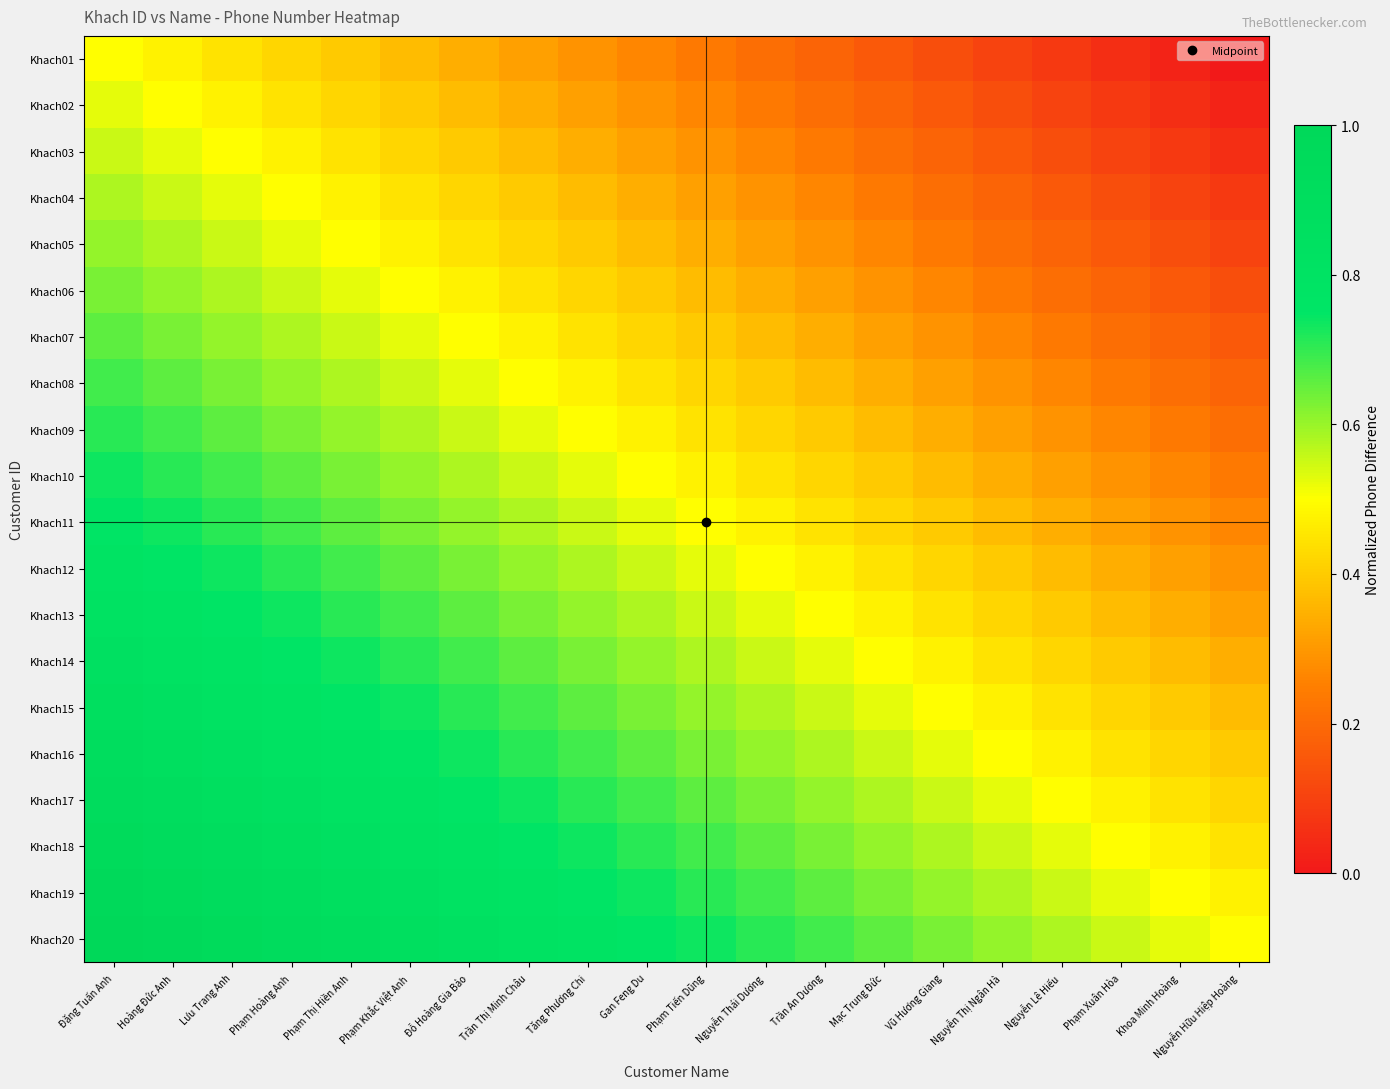

Reading left to right, extract all data points from this chart.

Khach01: Đặng Tuấn Anh=0.5	Hoàng Đức Anh=0.5	Lưu Trang Anh=0.4	Phạm Hoàng Anh=0.4	Phạm Thị Hiền Anh=0.4	Phạm Khắc Việt Anh=0.4	Đỗ Hoàng Gia Bảo=0.3	Trần Thị Minh Châu=0.3	Tăng Phương Chi=0.3	Gan Feng Du=0.3	Phạm Tiến Dũng=0.2	Nguyễn Thái Dương=0.2	Trần An Dương=0.2	Mạc Trung Đức=0.2	Vũ Hương Giang=0.1	Nguyễn Thị Ngân Hà=0.1	Nguyễn Lê Hiếu=0.1	Phạm Xuân Hòa=0.1	Khoa Minh Hoàng=0.0	Nguyễn Hữu Hiệp Hoàng=0.0
Khach02: Đặng Tuấn Anh=0.5	Hoàng Đức Anh=0.5	Lưu Trang Anh=0.5	Phạm Hoàng Anh=0.4	Phạm Thị Hiền Anh=0.4	Phạm Khắc Việt Anh=0.4	Đỗ Hoàng Gia Bảo=0.4	Trần Thị Minh Châu=0.3	Tăng Phương Chi=0.3	Gan Feng Du=0.3	Phạm Tiến Dũng=0.3	Nguyễn Thái Dương=0.2	Trần An Dương=0.2	Mạc Trung Đức=0.2	Vũ Hương Giang=0.2	Nguyễn Thị Ngân Hà=0.1	Nguyễn Lê Hiếu=0.1	Phạm Xuân Hòa=0.1	Khoa Minh Hoàng=0.1	Nguyễn Hữu Hiệp Hoàng=0.0
Khach03: Đặng Tuấn Anh=0.6	Hoàng Đức Anh=0.5	Lưu Trang Anh=0.5	Phạm Hoàng Anh=0.5	Phạm Thị Hiền Anh=0.4	Phạm Khắc Việt Anh=0.4	Đỗ Hoàng Gia Bảo=0.4	Trần Thị Minh Châu=0.4	Tăng Phương Chi=0.3	Gan Feng Du=0.3	Phạm Tiến Dũng=0.3	Nguyễn Thái Dương=0.3	Trần An Dương=0.2	Mạc Trung Đức=0.2	Vũ Hương Giang=0.2	Nguyễn Thị Ngân Hà=0.2	Nguyễn Lê Hiếu=0.1	Phạm Xuân Hòa=0.1	Khoa Minh Hoàng=0.1	Nguyễn Hữu Hiệp Hoàng=0.1
Khach04: Đặng Tuấn Anh=0.6	Hoàng Đức Anh=0.6	Lưu Trang Anh=0.5	Phạm Hoàng Anh=0.5	Phạm Thị Hiền Anh=0.5	Phạm Khắc Việt Anh=0.4	Đỗ Hoàng Gia Bảo=0.4	Trần Thị Minh Châu=0.4	Tăng Phương Chi=0.4	Gan Feng Du=0.3	Phạm Tiến Dũng=0.3	Nguyễn Thái Dương=0.3	Trần An Dương=0.3	Mạc Trung Đức=0.2	Vũ Hương Giang=0.2	Nguyễn Thị Ngân Hà=0.2	Nguyễn Lê Hiếu=0.2	Phạm Xuân Hòa=0.1	Khoa Minh Hoàng=0.1	Nguyễn Hữu Hiệp Hoàng=0.1
Khach05: Đặng Tuấn Anh=0.6	Hoàng Đức Anh=0.6	Lưu Trang Anh=0.6	Phạm Hoàng Anh=0.5	Phạm Thị Hiền Anh=0.5	Phạm Khắc Việt Anh=0.5	Đỗ Hoàng Gia Bảo=0.4	Trần Thị Minh Châu=0.4	Tăng Phương Chi=0.4	Gan Feng Du=0.4	Phạm Tiến Dũng=0.3	Nguyễn Thái Dương=0.3	Trần An Dương=0.3	Mạc Trung Đức=0.3	Vũ Hương Giang=0.2	Nguyễn Thị Ngân Hà=0.2	Nguyễn Lê Hiếu=0.2	Phạm Xuân Hòa=0.2	Khoa Minh Hoàng=0.1	Nguyễn Hữu Hiệp Hoàng=0.1
Khach06: Đặng Tuấn Anh=0.6	Hoàng Đức Anh=0.6	Lưu Trang Anh=0.6	Phạm Hoàng Anh=0.6	Phạm Thị Hiền Anh=0.5	Phạm Khắc Việt Anh=0.5	Đỗ Hoàng Gia Bảo=0.5	Trần Thị Minh Châu=0.4	Tăng Phương Chi=0.4	Gan Feng Du=0.4	Phạm Tiến Dũng=0.4	Nguyễn Thái Dương=0.3	Trần An Dương=0.3	Mạc Trung Đức=0.3	Vũ Hương Giang=0.3	Nguyễn Thị Ngân Hà=0.2	Nguyễn Lê Hiếu=0.2	Phạm Xuân Hòa=0.2	Khoa Minh Hoàng=0.2	Nguyễn Hữu Hiệp Hoàng=0.1
Khach07: Đặng Tuấn Anh=0.7	Hoàng Đức Anh=0.6	Lưu Trang Anh=0.6	Phạm Hoàng Anh=0.6	Phạm Thị Hiền Anh=0.6	Phạm Khắc Việt Anh=0.5	Đỗ Hoàng Gia Bảo=0.5	Trần Thị Minh Châu=0.5	Tăng Phương Chi=0.4	Gan Feng Du=0.4	Phạm Tiến Dũng=0.4	Nguyễn Thái Dương=0.4	Trần An Dương=0.3	Mạc Trung Đức=0.3	Vũ Hương Giang=0.3	Nguyễn Thị Ngân Hà=0.3	Nguyễn Lê Hiếu=0.2	Phạm Xuân Hòa=0.2	Khoa Minh Hoàng=0.2	Nguyễn Hữu Hiệp Hoàng=0.2
Khach08: Đặng Tuấn Anh=0.7	Hoàng Đức Anh=0.7	Lưu Trang Anh=0.6	Phạm Hoàng Anh=0.6	Phạm Thị Hiền Anh=0.6	Phạm Khắc Việt Anh=0.6	Đỗ Hoàng Gia Bảo=0.5	Trần Thị Minh Châu=0.5	Tăng Phương Chi=0.5	Gan Feng Du=0.4	Phạm Tiến Dũng=0.4	Nguyễn Thái Dương=0.4	Trần An Dương=0.4	Mạc Trung Đức=0.3	Vũ Hương Giang=0.3	Nguyễn Thị Ngân Hà=0.3	Nguyễn Lê Hiếu=0.3	Phạm Xuân Hòa=0.2	Khoa Minh Hoàng=0.2	Nguyễn Hữu Hiệp Hoàng=0.2
Khach09: Đặng Tuấn Anh=0.7	Hoàng Đức Anh=0.7	Lưu Trang Anh=0.7	Phạm Hoàng Anh=0.6	Phạm Thị Hiền Anh=0.6	Phạm Khắc Việt Anh=0.6	Đỗ Hoàng Gia Bảo=0.6	Trần Thị Minh Châu=0.5	Tăng Phương Chi=0.5	Gan Feng Du=0.5	Phạm Tiến Dũng=0.4	Nguyễn Thái Dương=0.4	Trần An Dương=0.4	Mạc Trung Đức=0.4	Vũ Hương Giang=0.3	Nguyễn Thị Ngân Hà=0.3	Nguyễn Lê Hiếu=0.3	Phạm Xuân Hòa=0.3	Khoa Minh Hoàng=0.2	Nguyễn Hữu Hiệp Hoàng=0.2
Khach10: Đặng Tuấn Anh=0.7	Hoàng Đức Anh=0.7	Lưu Trang Anh=0.7	Phạm Hoàng Anh=0.7	Phạm Thị Hiền Anh=0.6	Phạm Khắc Việt Anh=0.6	Đỗ Hoàng Gia Bảo=0.6	Trần Thị Minh Châu=0.6	Tăng Phương Chi=0.5	Gan Feng Du=0.5	Phạm Tiến Dũng=0.5	Nguyễn Thái Dương=0.4	Trần An Dương=0.4	Mạc Trung Đức=0.4	Vũ Hương Giang=0.4	Nguyễn Thị Ngân Hà=0.3	Nguyễn Lê Hiếu=0.3	Phạm Xuân Hòa=0.3	Khoa Minh Hoàng=0.3	Nguyễn Hữu Hiệp Hoàng=0.2
Khach11: Đặng Tuấn Anh=0.8	Hoàng Đức Anh=0.7	Lưu Trang Anh=0.7	Phạm Hoàng Anh=0.7	Phạm Thị Hiền Anh=0.7	Phạm Khắc Việt Anh=0.6	Đỗ Hoàng Gia Bảo=0.6	Trần Thị Minh Châu=0.6	Tăng Phương Chi=0.6	Gan Feng Du=0.5	Phạm Tiến Dũng=0.5	Nguyễn Thái Dương=0.5	Trần An Dương=0.4	Mạc Trung Đức=0.4	Vũ Hương Giang=0.4	Nguyễn Thị Ngân Hà=0.4	Nguyễn Lê Hiếu=0.3	Phạm Xuân Hòa=0.3	Khoa Minh Hoàng=0.3	Nguyễn Hữu Hiệp Hoàng=0.3
Khach12: Đặng Tuấn Anh=0.8	Hoàng Đức Anh=0.8	Lưu Trang Anh=0.7	Phạm Hoàng Anh=0.7	Phạm Thị Hiền Anh=0.7	Phạm Khắc Việt Anh=0.7	Đỗ Hoàng Gia Bảo=0.6	Trần Thị Minh Châu=0.6	Tăng Phương Chi=0.6	Gan Feng Du=0.6	Phạm Tiến Dũng=0.5	Nguyễn Thái Dương=0.5	Trần An Dương=0.5	Mạc Trung Đức=0.4	Vũ Hương Giang=0.4	Nguyễn Thị Ngân Hà=0.4	Nguyễn Lê Hiếu=0.4	Phạm Xuân Hòa=0.3	Khoa Minh Hoàng=0.3	Nguyễn Hữu Hiệp Hoàng=0.3
Khach13: Đặng Tuấn Anh=0.8	Hoàng Đức Anh=0.8	Lưu Trang Anh=0.8	Phạm Hoàng Anh=0.7	Phạm Thị Hiền Anh=0.7	Phạm Khắc Việt Anh=0.7	Đỗ Hoàng Gia Bảo=0.7	Trần Thị Minh Châu=0.6	Tăng Phương Chi=0.6	Gan Feng Du=0.6	Phạm Tiến Dũng=0.6	Nguyễn Thái Dương=0.5	Trần An Dương=0.5	Mạc Trung Đức=0.5	Vũ Hương Giang=0.4	Nguyễn Thị Ngân Hà=0.4	Nguyễn Lê Hiếu=0.4	Phạm Xuân Hòa=0.4	Khoa Minh Hoàng=0.3	Nguyễn Hữu Hiệp Hoàng=0.3
Khach14: Đặng Tuấn Anh=0.8	Hoàng Đức Anh=0.8	Lưu Trang Anh=0.8	Phạm Hoàng Anh=0.8	Phạm Thị Hiền Anh=0.7	Phạm Khắc Việt Anh=0.7	Đỗ Hoàng Gia Bảo=0.7	Trần Thị Minh Châu=0.7	Tăng Phương Chi=0.6	Gan Feng Du=0.6	Phạm Tiến Dũng=0.6	Nguyễn Thái Dương=0.6	Trần An Dương=0.5	Mạc Trung Đức=0.5	Vũ Hương Giang=0.5	Nguyễn Thị Ngân Hà=0.4	Nguyễn Lê Hiếu=0.4	Phạm Xuân Hòa=0.4	Khoa Minh Hoàng=0.4	Nguyễn Hữu Hiệp Hoàng=0.3
Khach15: Đặng Tuấn Anh=0.9	Hoàng Đức Anh=0.8	Lưu Trang Anh=0.8	Phạm Hoàng Anh=0.8	Phạm Thị Hiền Anh=0.8	Phạm Khắc Việt Anh=0.7	Đỗ Hoàng Gia Bảo=0.7	Trần Thị Minh Châu=0.7	Tăng Phương Chi=0.7	Gan Feng Du=0.6	Phạm Tiến Dũng=0.6	Nguyễn Thái Dương=0.6	Trần An Dương=0.6	Mạc Trung Đức=0.5	Vũ Hương Giang=0.5	Nguyễn Thị Ngân Hà=0.5	Nguyễn Lê Hiếu=0.4	Phạm Xuân Hòa=0.4	Khoa Minh Hoàng=0.4	Nguyễn Hữu Hiệp Hoàng=0.4
Khach16: Đặng Tuấn Anh=0.9	Hoàng Đức Anh=0.9	Lưu Trang Anh=0.8	Phạm Hoàng Anh=0.8	Phạm Thị Hiền Anh=0.8	Phạm Khắc Việt Anh=0.8	Đỗ Hoàng Gia Bảo=0.7	Trần Thị Minh Châu=0.7	Tăng Phương Chi=0.7	Gan Feng Du=0.7	Phạm Tiến Dũng=0.6	Nguyễn Thái Dương=0.6	Trần An Dương=0.6	Mạc Trung Đức=0.6	Vũ Hương Giang=0.5	Nguyễn Thị Ngân Hà=0.5	Nguyễn Lê Hiếu=0.5	Phạm Xuân Hòa=0.4	Khoa Minh Hoàng=0.4	Nguyễn Hữu Hiệp Hoàng=0.4
Khach17: Đặng Tuấn Anh=0.9	Hoàng Đức Anh=0.9	Lưu Trang Anh=0.9	Phạm Hoàng Anh=0.8	Phạm Thị Hiền Anh=0.8	Phạm Khắc Việt Anh=0.8	Đỗ Hoàng Gia Bảo=0.8	Trần Thị Minh Châu=0.7	Tăng Phương Chi=0.7	Gan Feng Du=0.7	Phạm Tiến Dũng=0.7	Nguyễn Thái Dương=0.6	Trần An Dương=0.6	Mạc Trung Đức=0.6	Vũ Hương Giang=0.6	Nguyễn Thị Ngân Hà=0.5	Nguyễn Lê Hiếu=0.5	Phạm Xuân Hòa=0.5	Khoa Minh Hoàng=0.4	Nguyễn Hữu Hiệp Hoàng=0.4
Khach18: Đặng Tuấn Anh=0.9	Hoàng Đức Anh=0.9	Lưu Trang Anh=0.9	Phạm Hoàng Anh=0.9	Phạm Thị Hiền Anh=0.8	Phạm Khắc Việt Anh=0.8	Đỗ Hoàng Gia Bảo=0.8	Trần Thị Minh Châu=0.8	Tăng Phương Chi=0.7	Gan Feng Du=0.7	Phạm Tiến Dũng=0.7	Nguyễn Thái Dương=0.7	Trần An Dương=0.6	Mạc Trung Đức=0.6	Vũ Hương Giang=0.6	Nguyễn Thị Ngân Hà=0.6	Nguyễn Lê Hiếu=0.5	Phạm Xuân Hòa=0.5	Khoa Minh Hoàng=0.5	Nguyễn Hữu Hiệp Hoàng=0.4
Khach19: Đặng Tuấn Anh=1.0	Hoàng Đức Anh=0.9	Lưu Trang Anh=0.9	Phạm Hoàng Anh=0.9	Phạm Thị Hiền Anh=0.9	Phạm Khắc Việt Anh=0.8	Đỗ Hoàng Gia Bảo=0.8	Trần Thị Minh Châu=0.8	Tăng Phương Chi=0.8	Gan Feng Du=0.7	Phạm Tiến Dũng=0.7	Nguyễn Thái Dương=0.7	Trần An Dương=0.7	Mạc Trung Đức=0.6	Vũ Hương Giang=0.6	Nguyễn Thị Ngân Hà=0.6	Nguyễn Lê Hiếu=0.6	Phạm Xuân Hòa=0.5	Khoa Minh Hoàng=0.5	Nguyễn Hữu Hiệp Hoàng=0.5
Khach20: Đặng Tuấn Anh=1.0	Hoàng Đức Anh=1.0	Lưu Trang Anh=0.9	Phạm Hoàng Anh=0.9	Phạm Thị Hiền Anh=0.9	Phạm Khắc Việt Anh=0.9	Đỗ Hoàng Gia Bảo=0.8	Trần Thị Minh Châu=0.8	Tăng Phương Chi=0.8	Gan Feng Du=0.8	Phạm Tiến Dũng=0.7	Nguyễn Thái Dương=0.7	Trần An Dương=0.7	Mạc Trung Đức=0.7	Vũ Hương Giang=0.6	Nguyễn Thị Ngân Hà=0.6	Nguyễn Lê Hiếu=0.6	Phạm Xuân Hòa=0.6	Khoa Minh Hoàng=0.5	Nguyễn Hữu Hiệp Hoàng=0.5